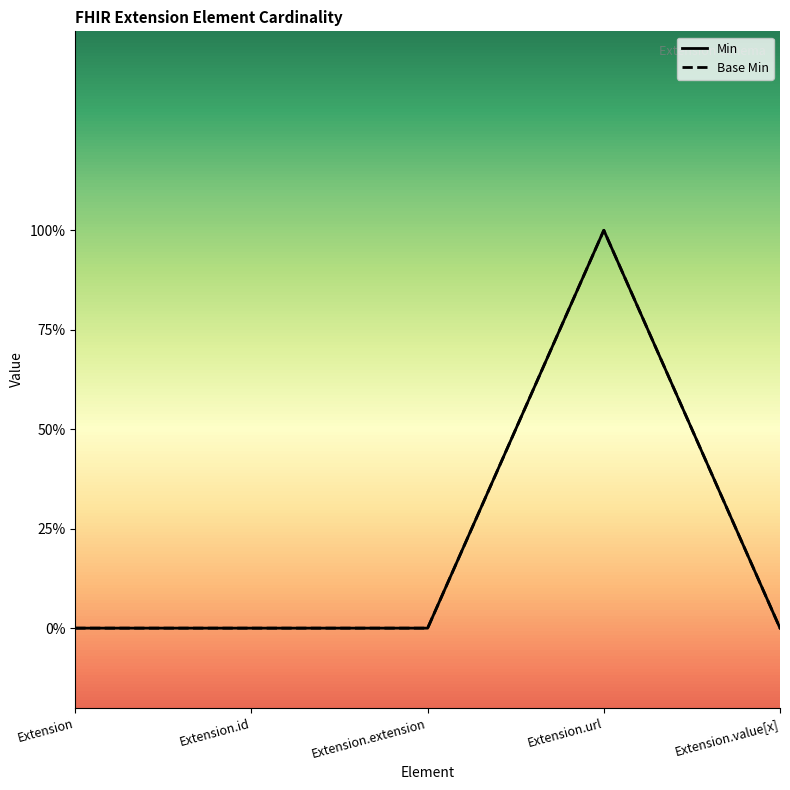

True or false: Min and Base Min intersect in this chart.

False